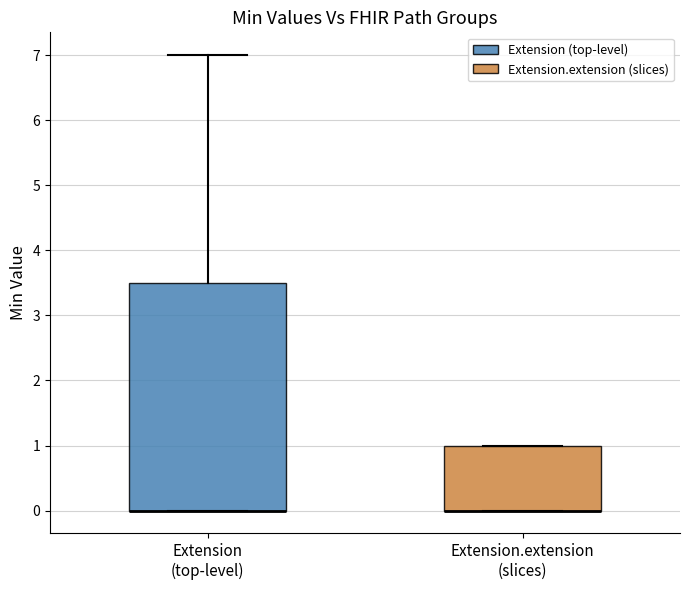

Where is the lower edge of the box for Extension (top-level) on the y-axis? The values are not printed on the chart, so give them approximately, as read against the axis.

0.0